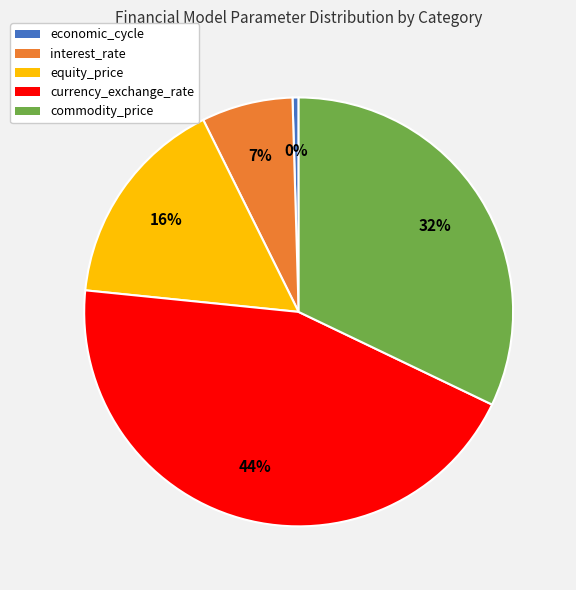

To the nearest percent, what is the average slice percentage?

20%